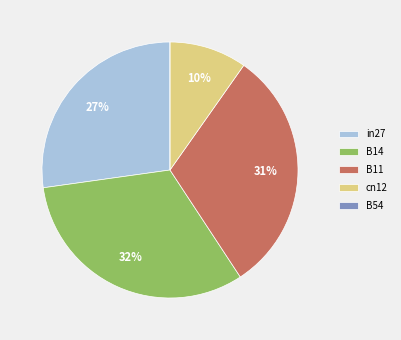

Combined, do B11 and B14 account for over 50%?

Yes